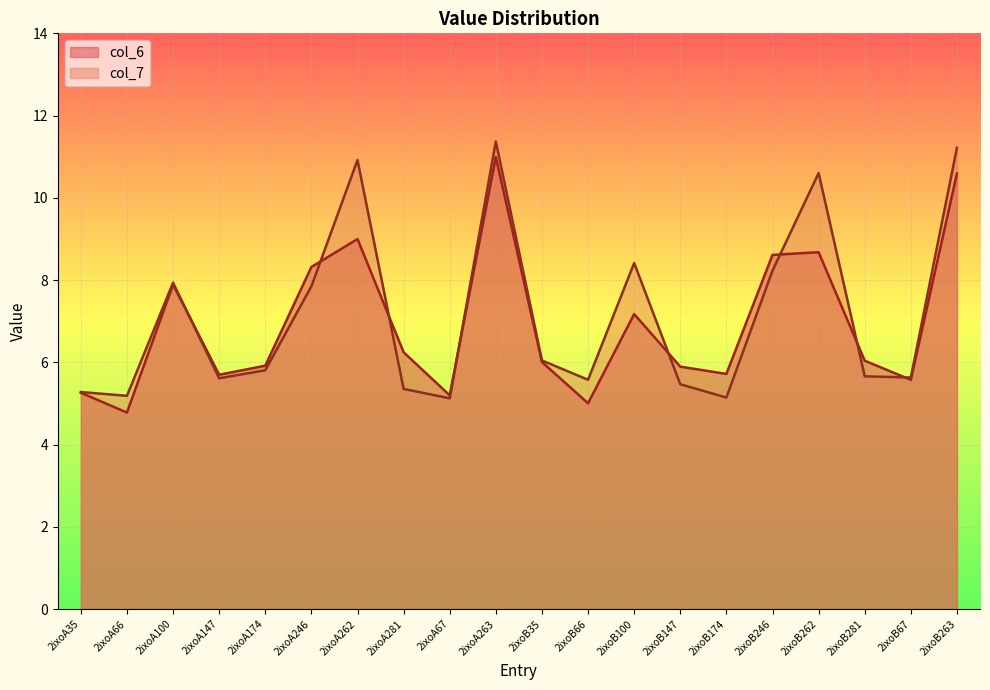

True or false: col_6 has more than 0 interior local peaks.

True